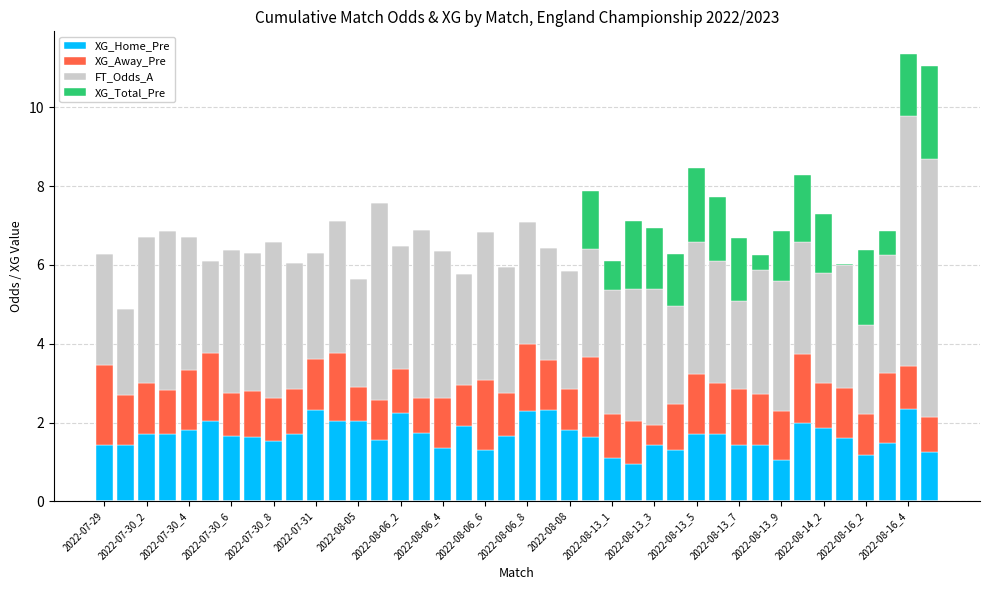

What is the highest value of the XG_Home_Pre series?

2.4